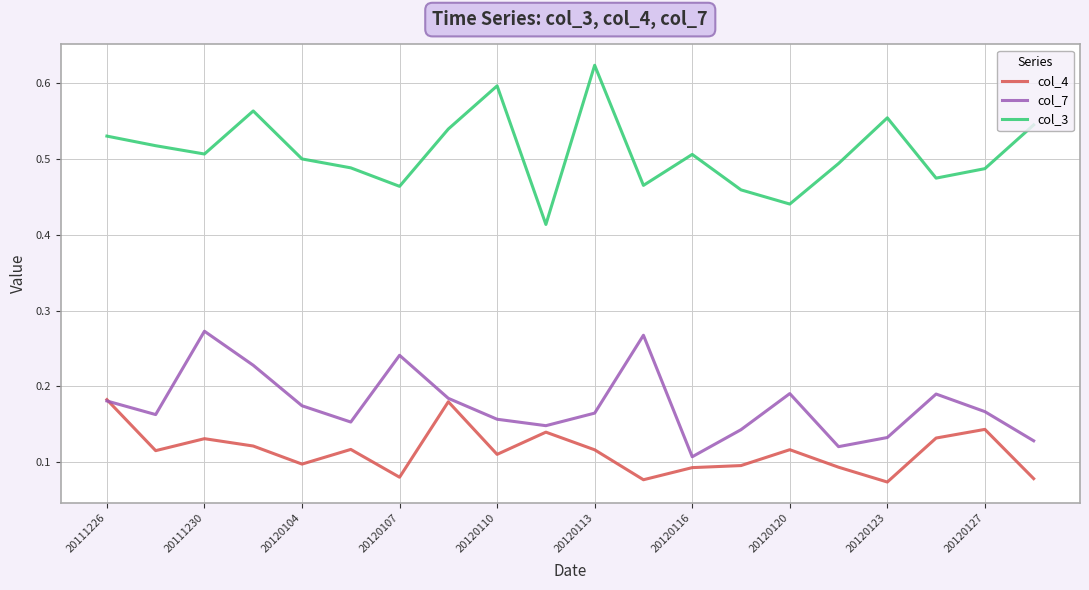

Rank the series by their average value, from highest to lowest.

col_3, col_7, col_4